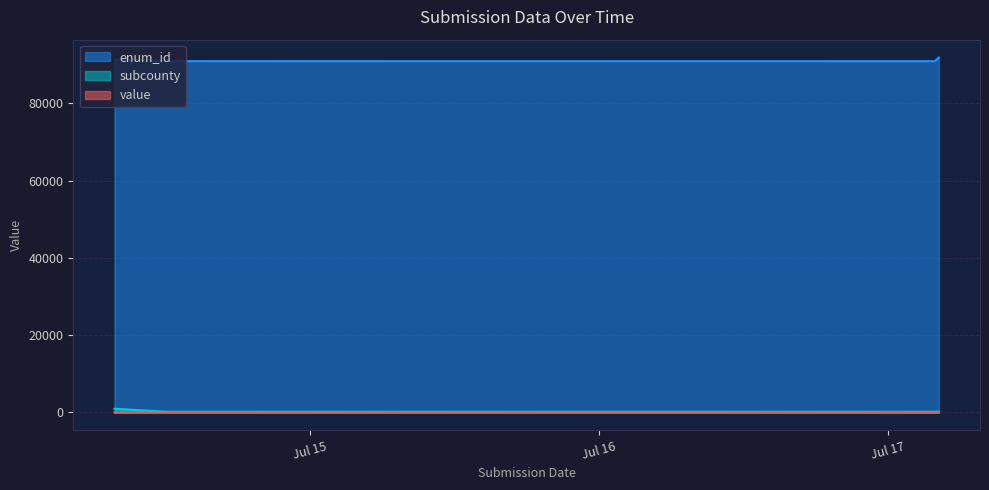

At which category does the chart reach its peak across all series?

2023-07-17 09:13:23